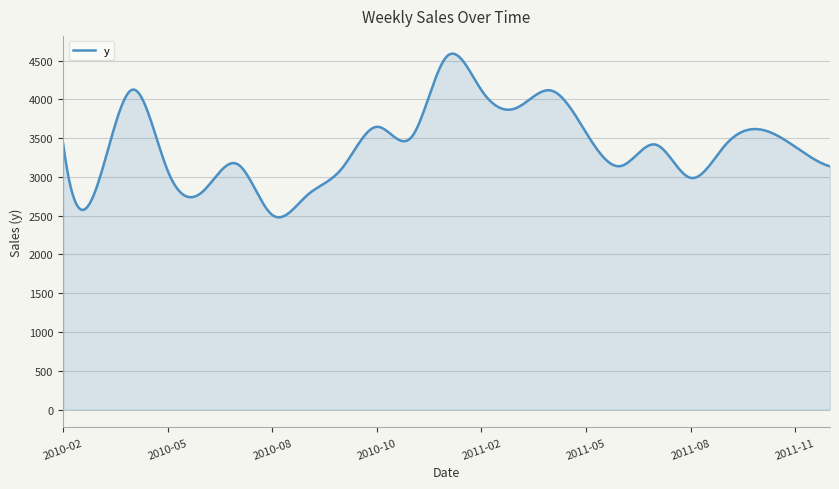

What is the minimum value shown in the chart?

2478.8